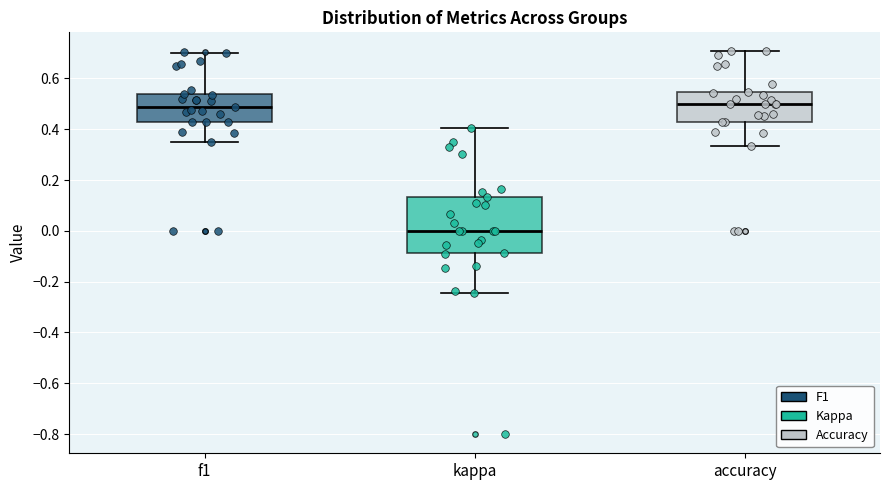

Reading left to right, read every box against the y-axis: the position of its median line, the range the box covers, and the ends of its whiskers. The values are not printed on the chart, so give them approximately, as read against the axis.

f1: median 0.48, box 0.42 to 0.54, whiskers 0.34 to 0.70
kappa: median 0.00, box -0.08 to 0.14, whiskers -0.24 to 0.40
accuracy: median 0.50, box 0.42 to 0.54, whiskers 0.34 to 0.70